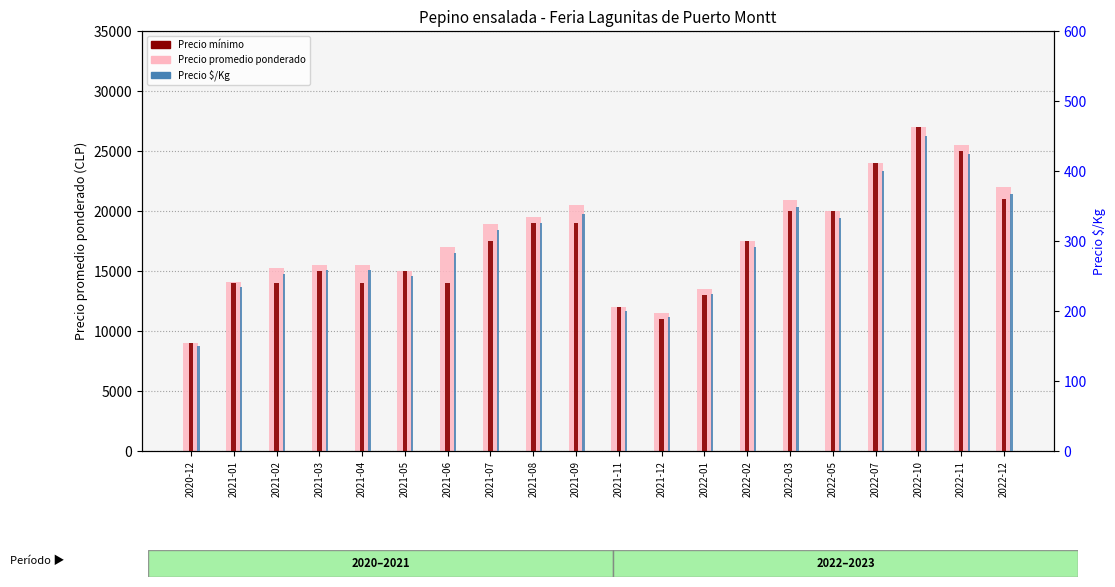

At 2021-07, list the series in order from largest to smallest.

Precio promedio ponderado, Precio mínimo, Precio $/Kg